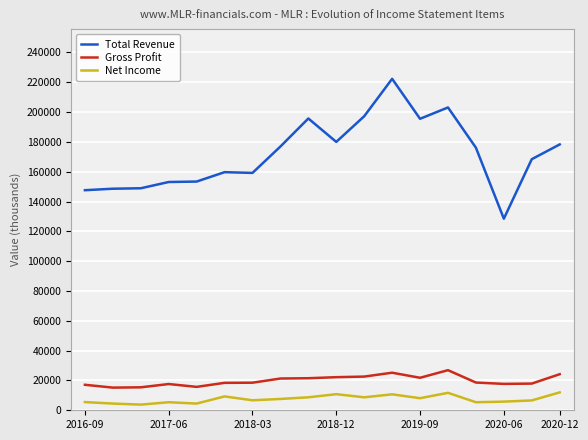

What is the average value of the Net Income series?

7544